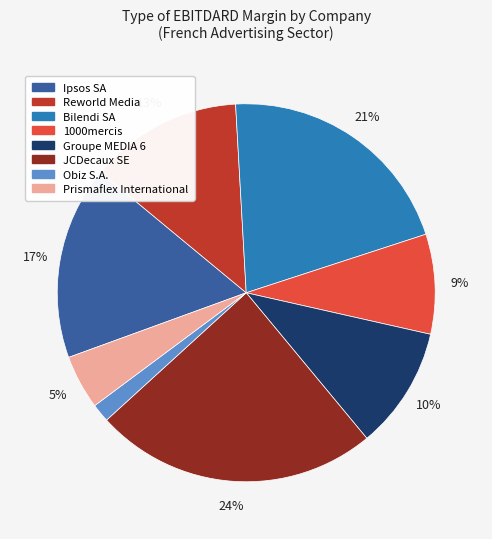

To the nearest percent, what is the difference between the 1000mercis and Ipsos SA slice percentages?

8%